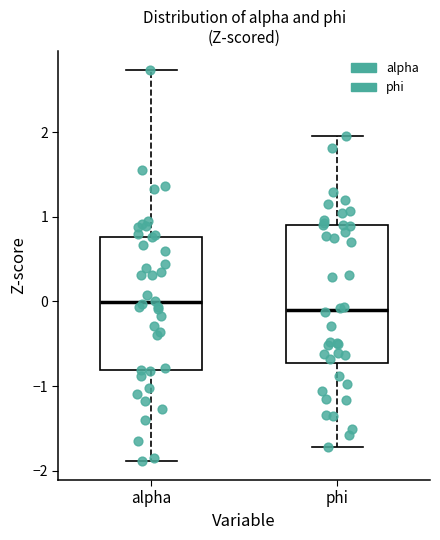

Reading left to right, read every box against the y-axis: the position of its median line, the range the box covers, and the ends of its whiskers. The values are not printed on the chart, so give them approximately, as read against the axis.

alpha: median 0.0, box -0.8 to 0.8, whiskers -1.9 to 2.7
phi: median -0.1, box -0.7 to 0.9, whiskers -1.7 to 2.0